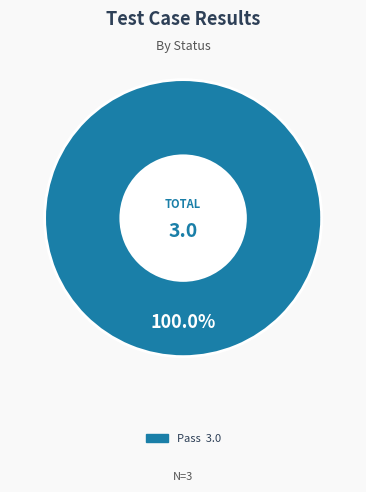

Is there any slice that represents more than half of the pie?

Yes